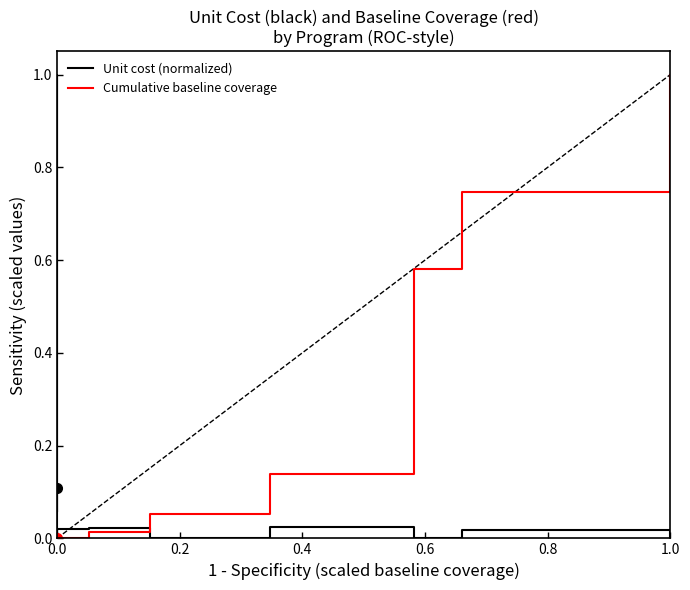

The value of Unit cost (normalized) at 0.0 is 0.1. True or false?

False